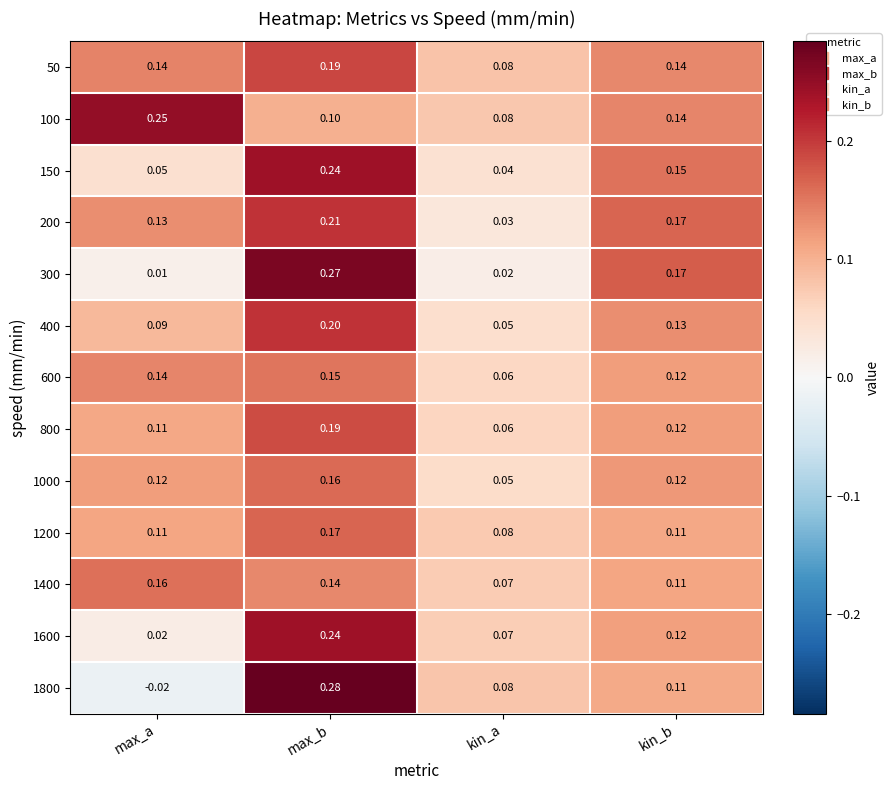

At which category is the sum across all series the highest?

max_b